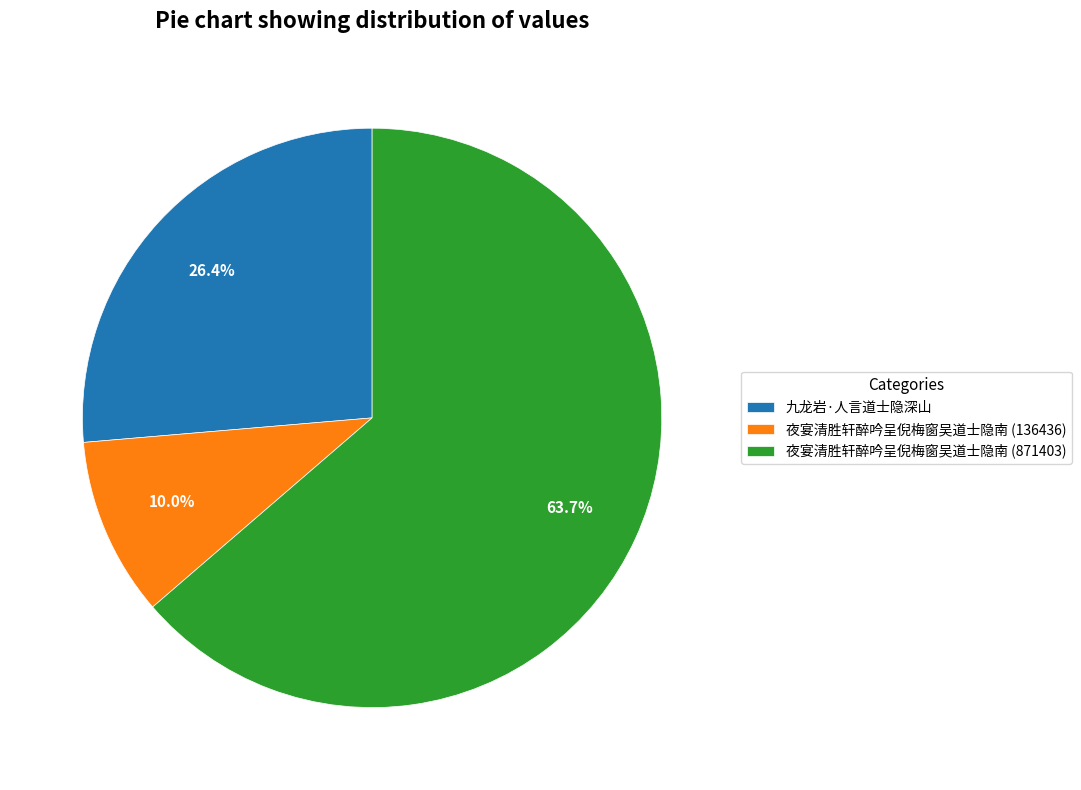

What is the smallest slice in the pie chart?

夜宴清胜轩醉吟呈倪梅窗吴道士隐南 (136436)